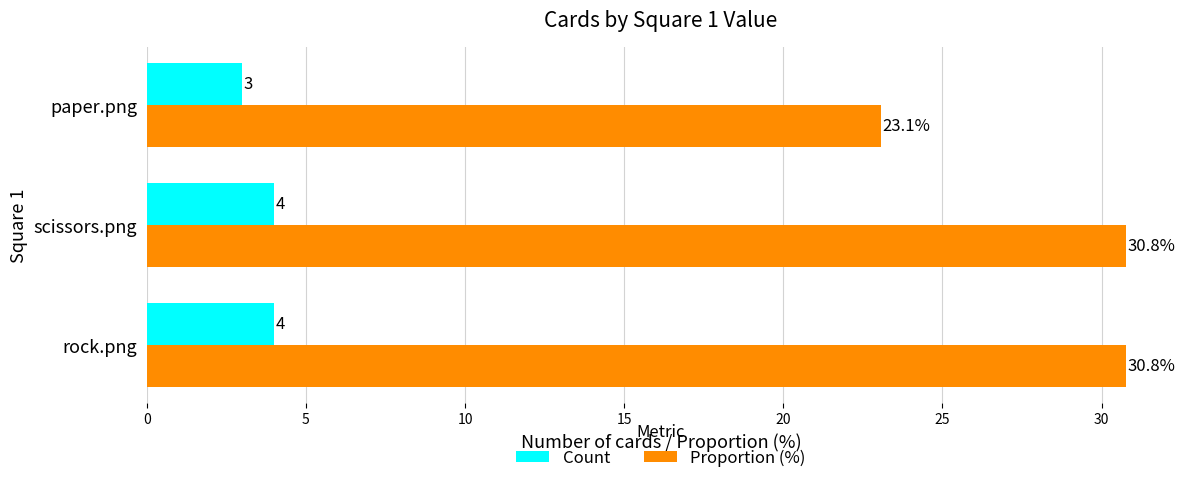

Which series has the largest total across all categories?

Proportion (%)